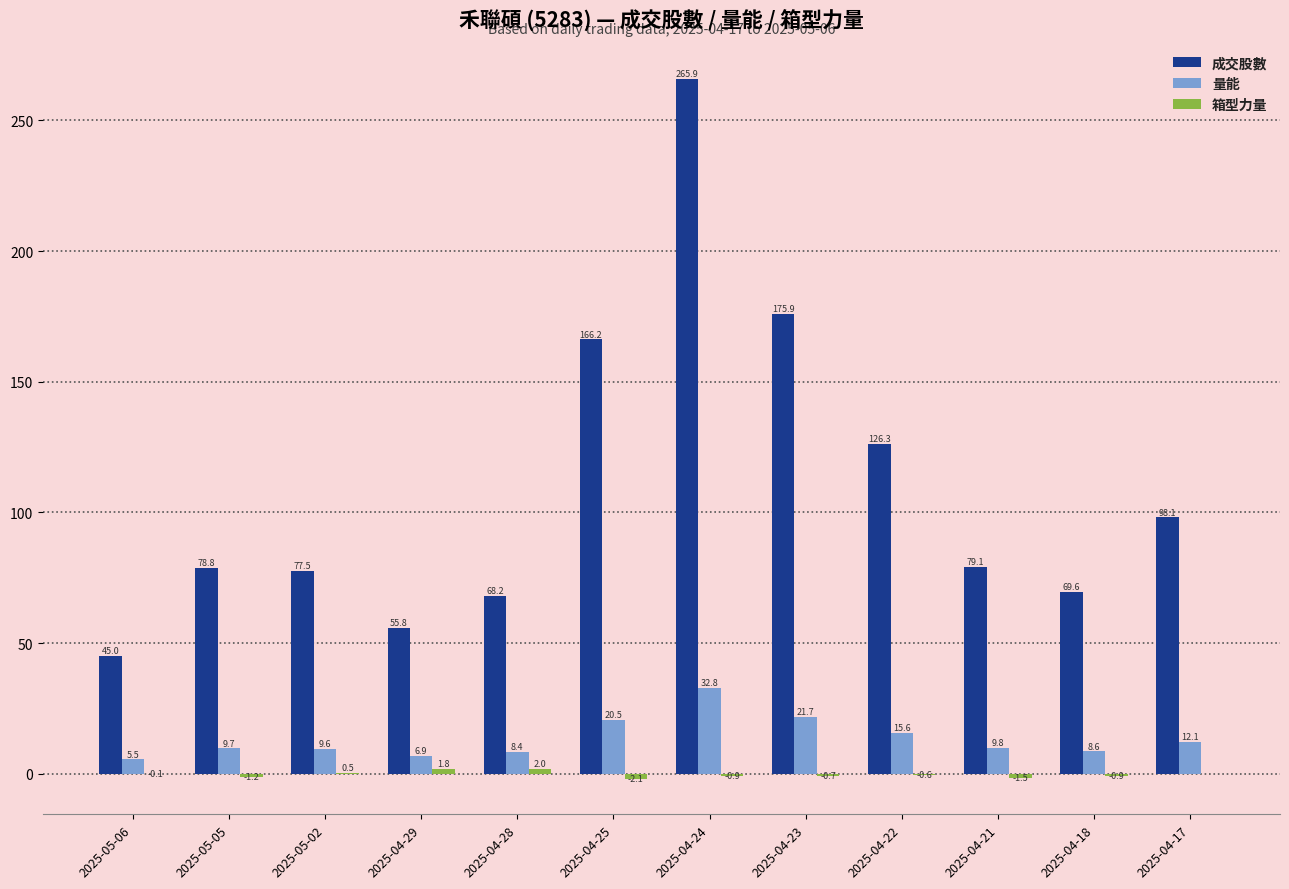

Which series changed the most between 2025-05-02 and 2025-04-29?

成交股數